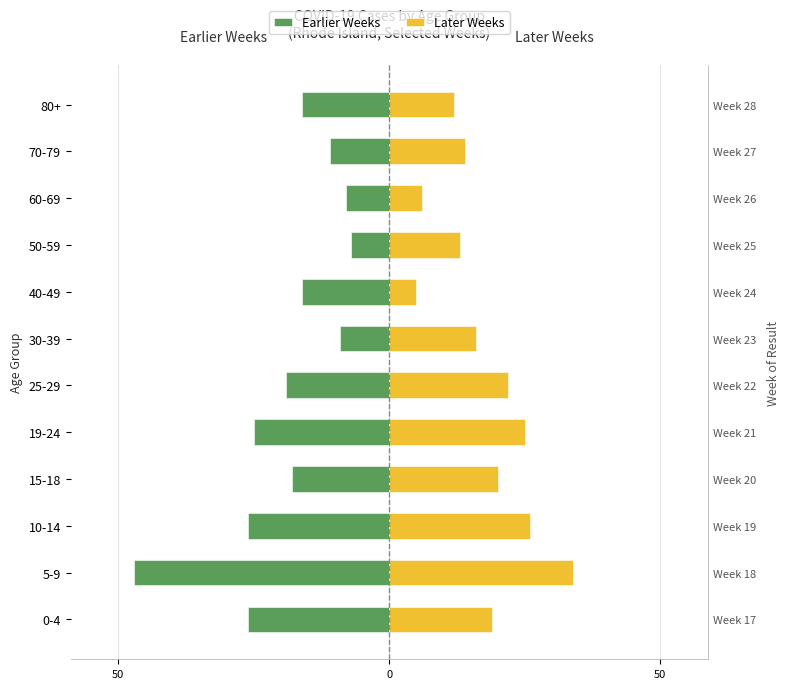

Is the value of Later Weeks at 70-79 greater than the value of Earlier Weeks at 40-49?

Yes